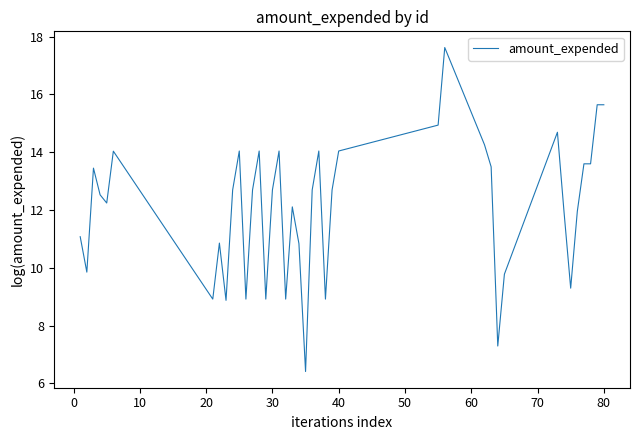

What is the minimum value shown in the chart?

6.4